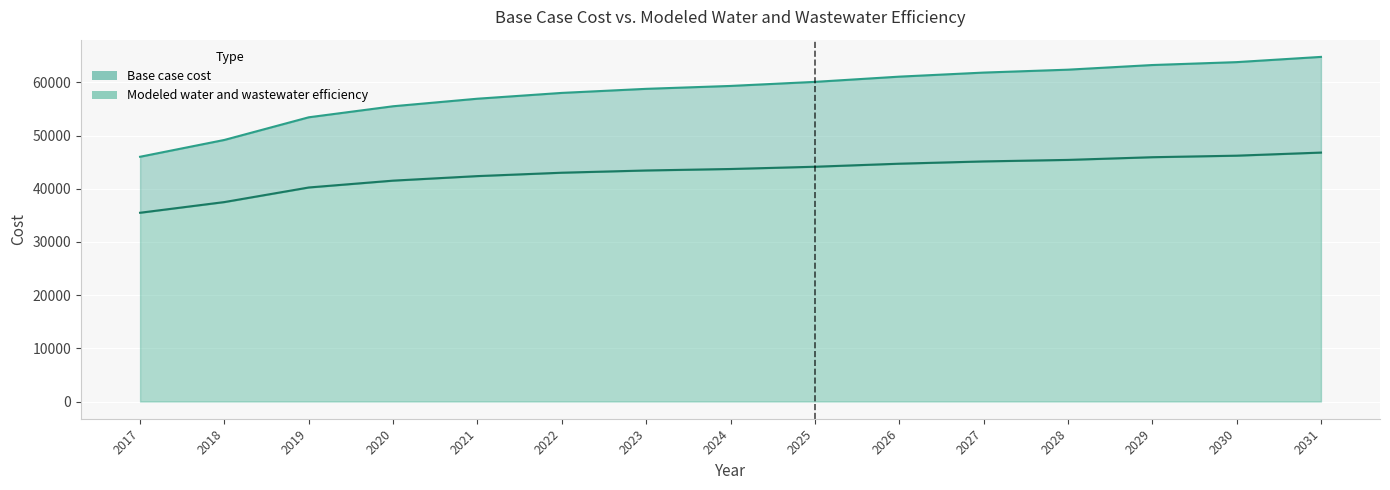

True or false: Base case cost and Modeled water and wastewater efficiency intersect in this chart.

False